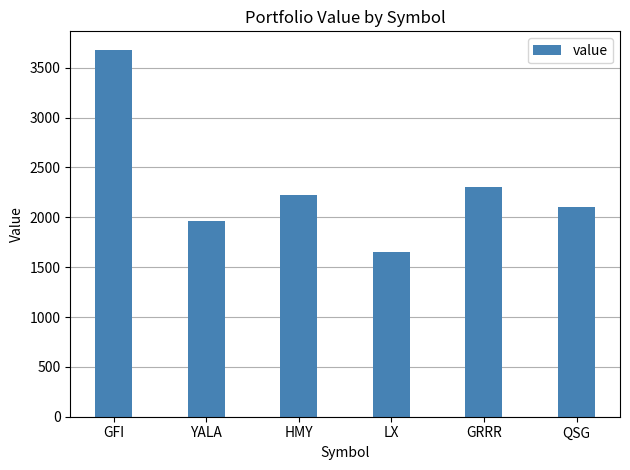

Are the bars horizontal?

No